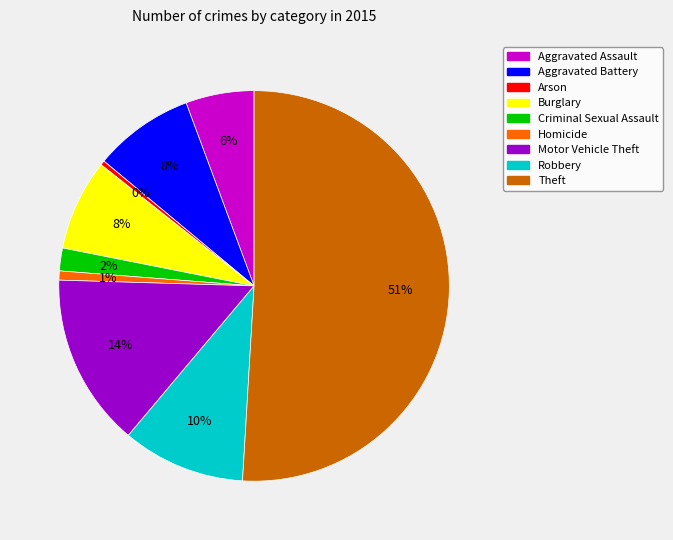

Is the sum of Robbery and Theft greater than half?

Yes